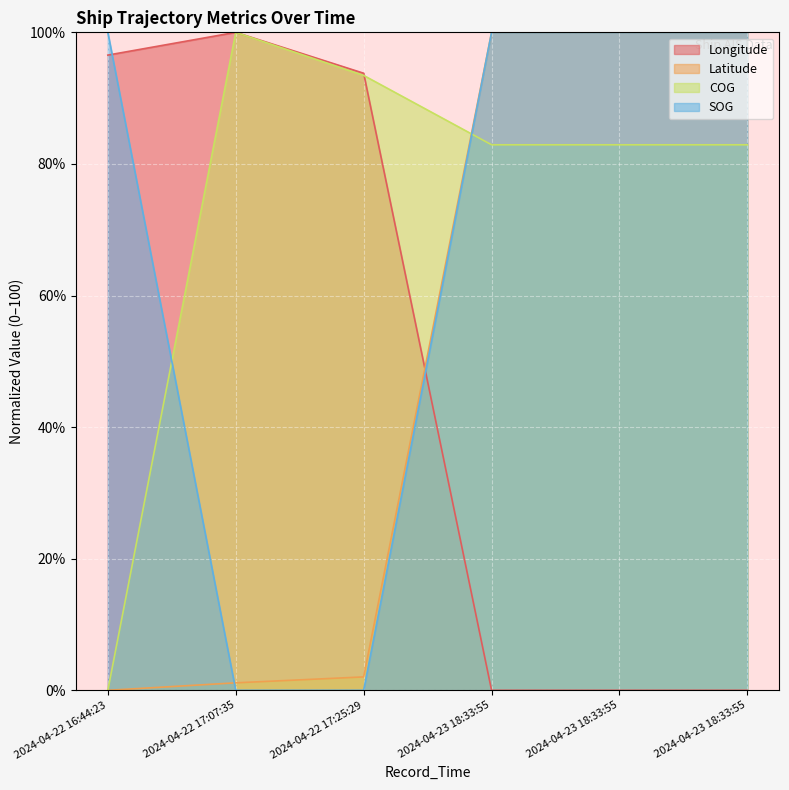

How many values in COG are above zero?

5